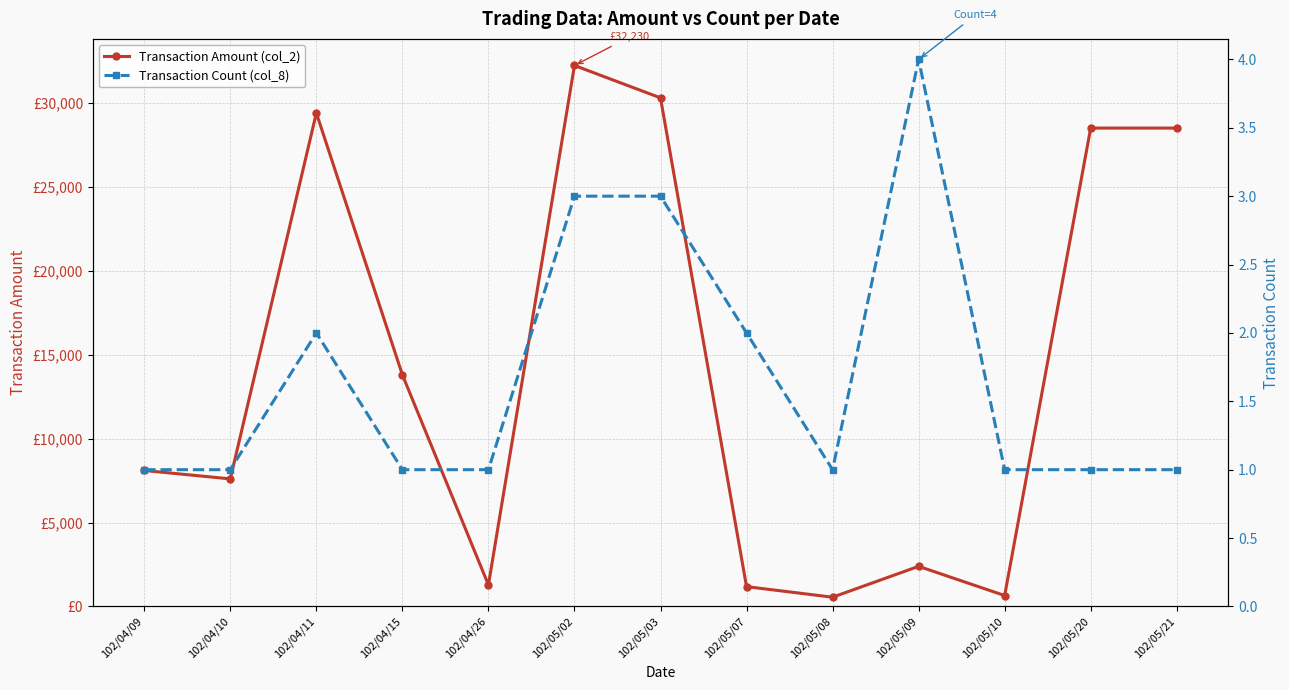

How many lines are shown in the chart?

2